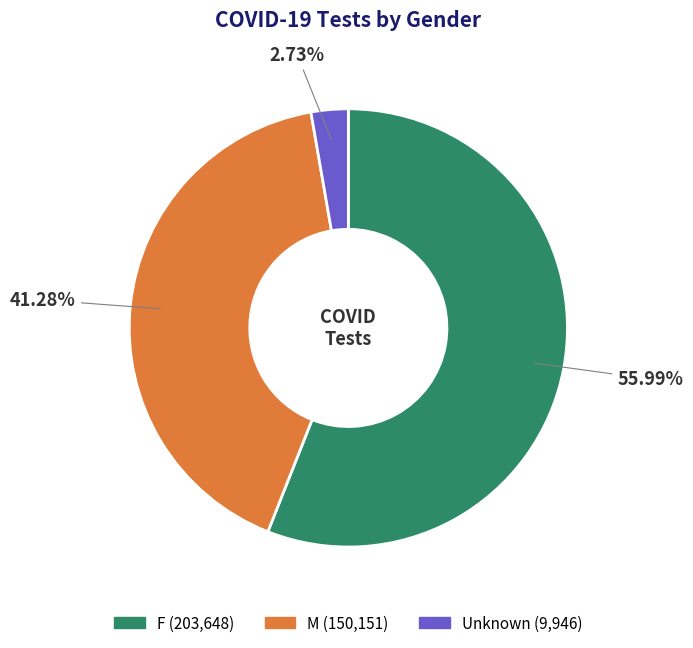

True or false: M accounts for 41% of the total.

True